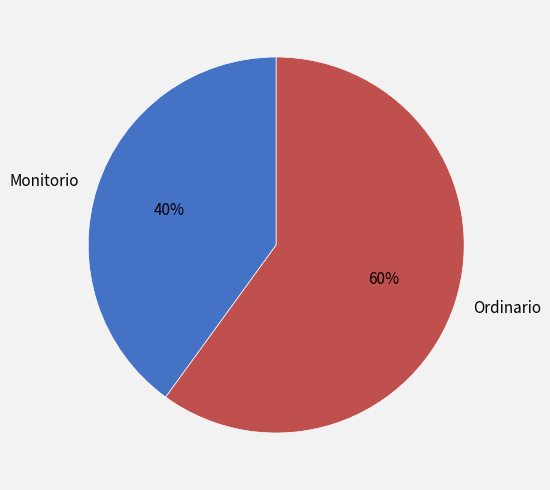

How many segments does this pie chart have?

2